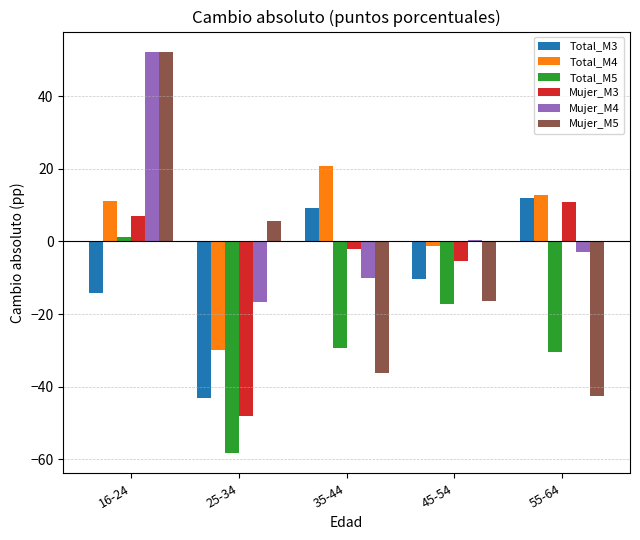

Which series has the largest total across all categories?

Mujer_M4